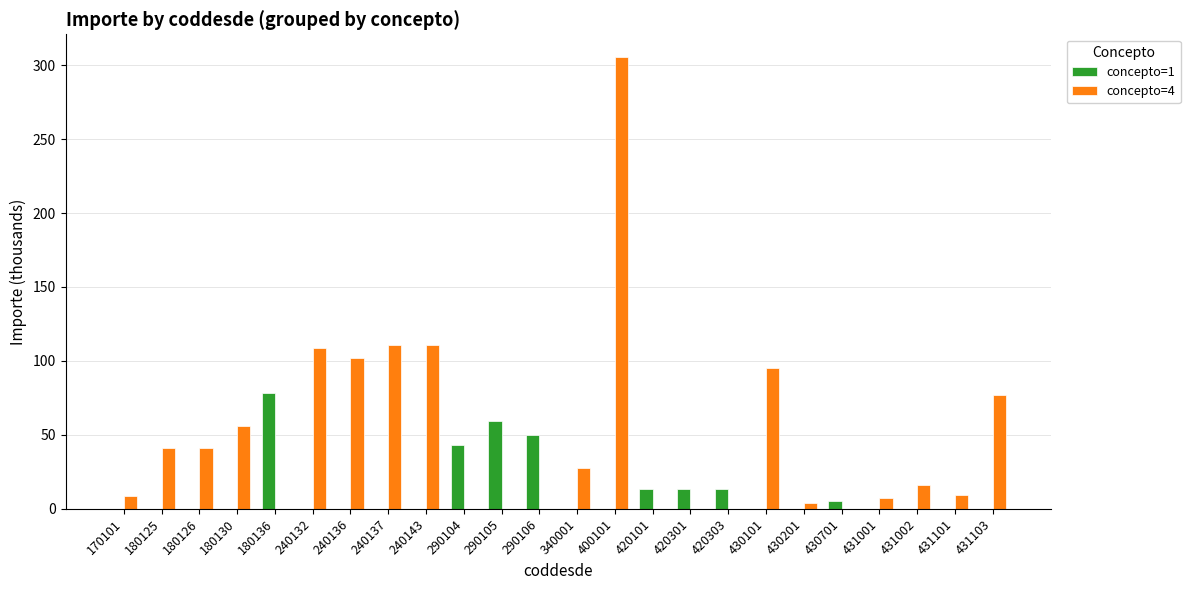

What is the total value across all series at 430201?

4.0